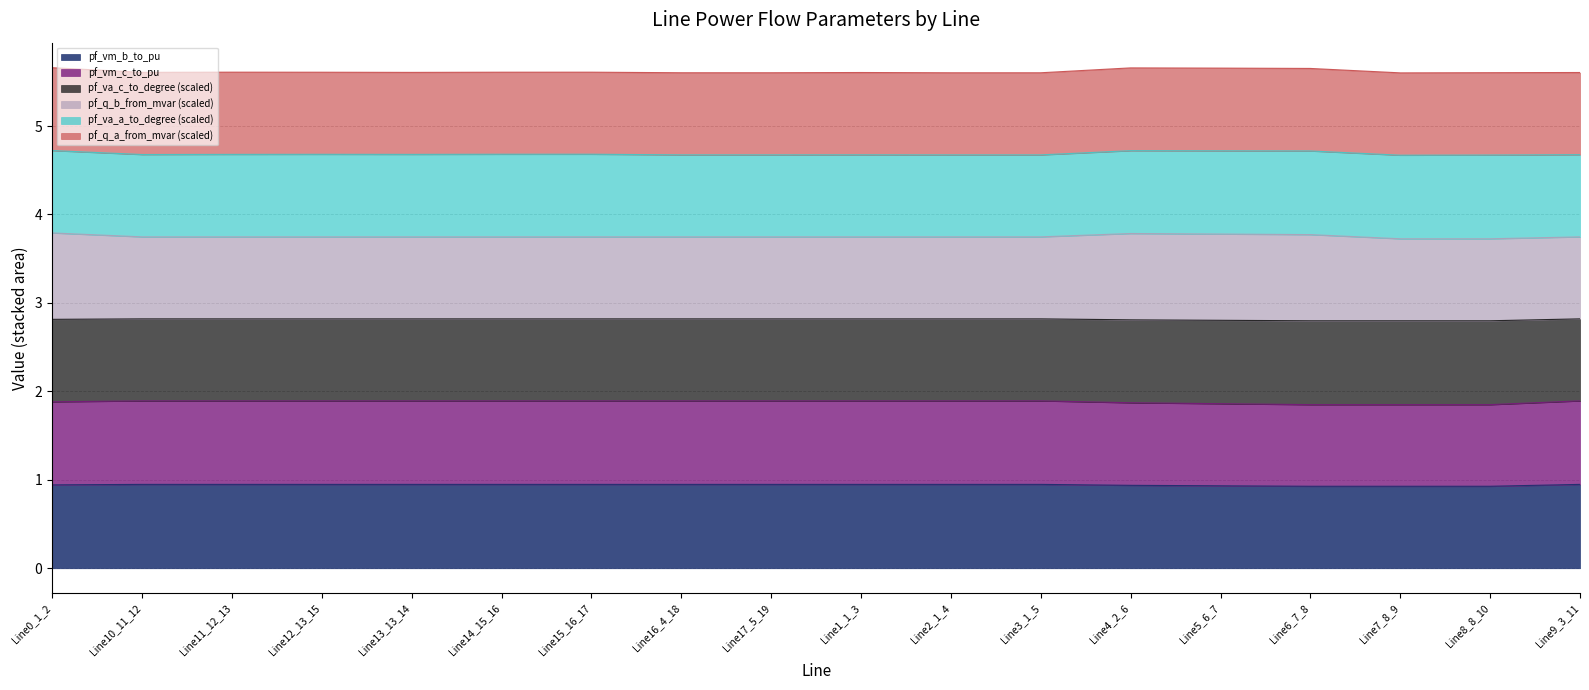

True or false: pf_vm_b_to_pu and pf_vm_c_to_pu cross at least once.

False